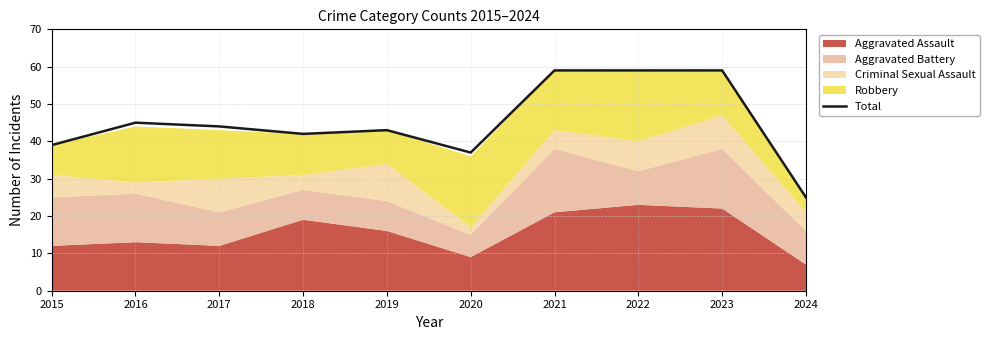

The Total series shows 21 at 2017. True or false?

False